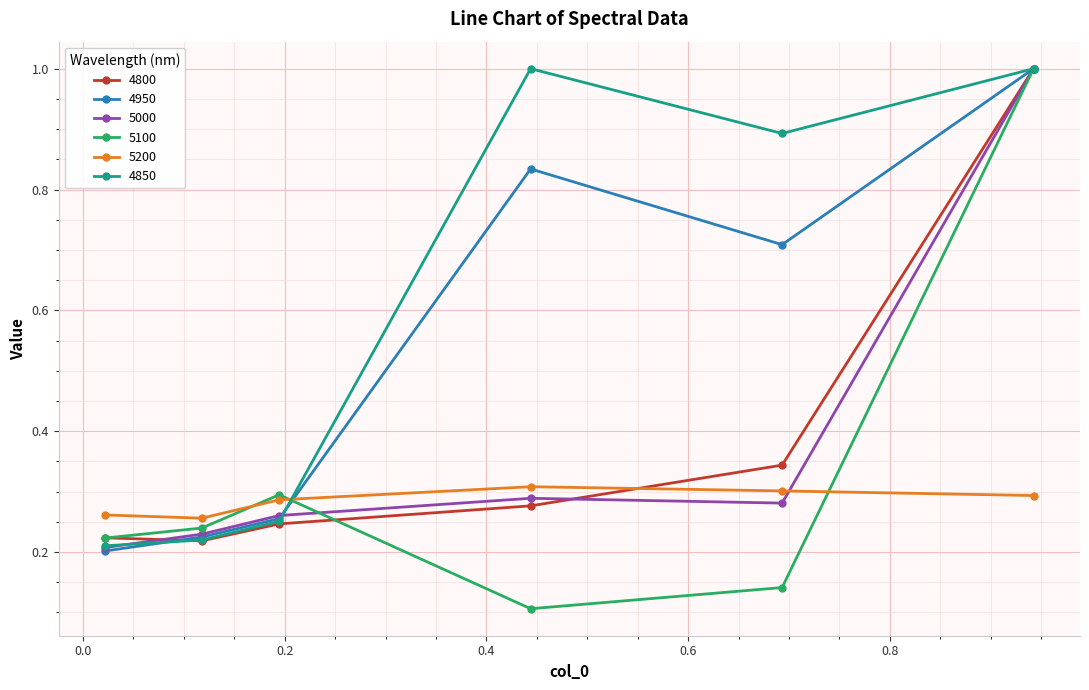

What are all the series names shown in the legend?

4800, 4950, 5000, 5100, 5200, 4850